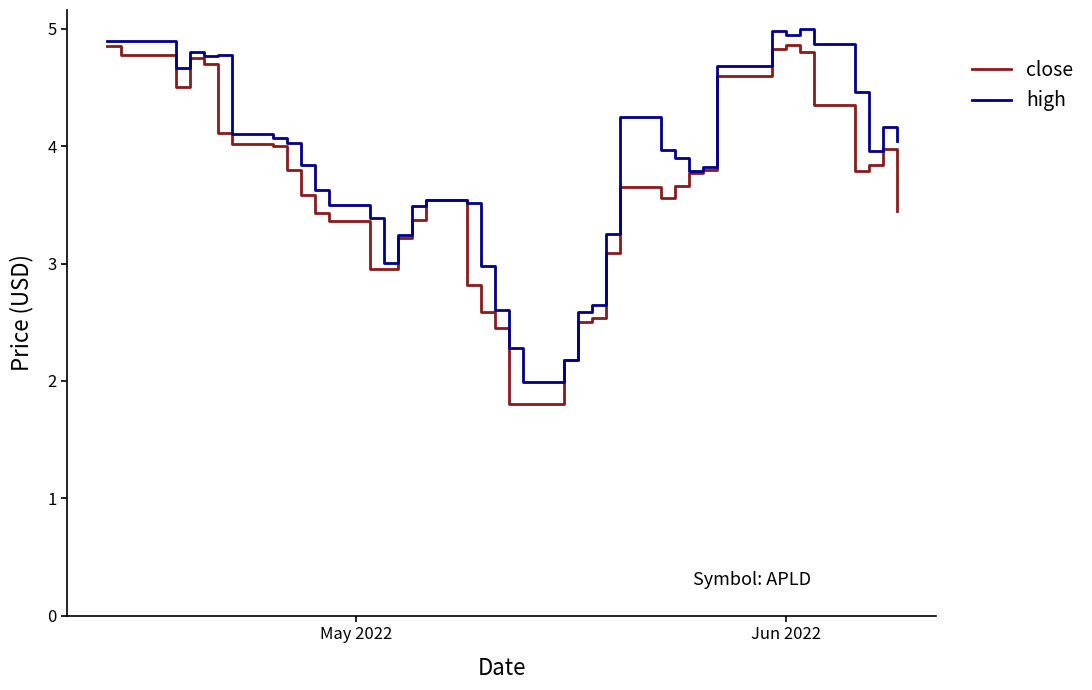

What is the minimum value for high?

2.0